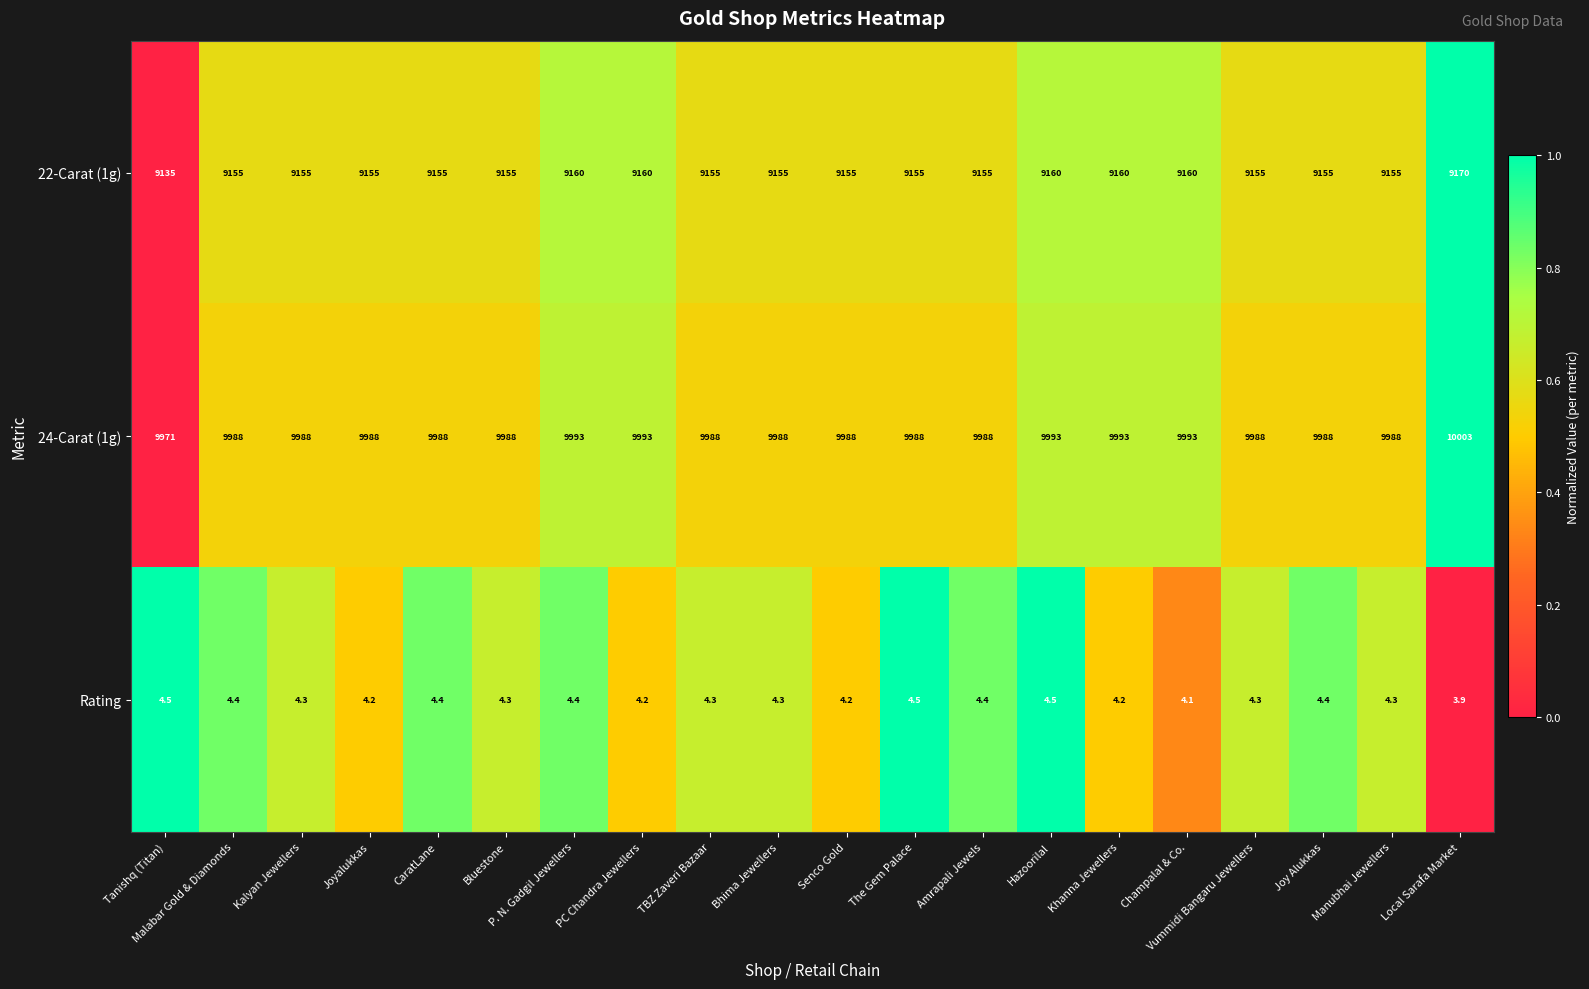

Between Tanishq (Titan) and Bluestone, which series saw the biggest shift?

22-Carat (1g)